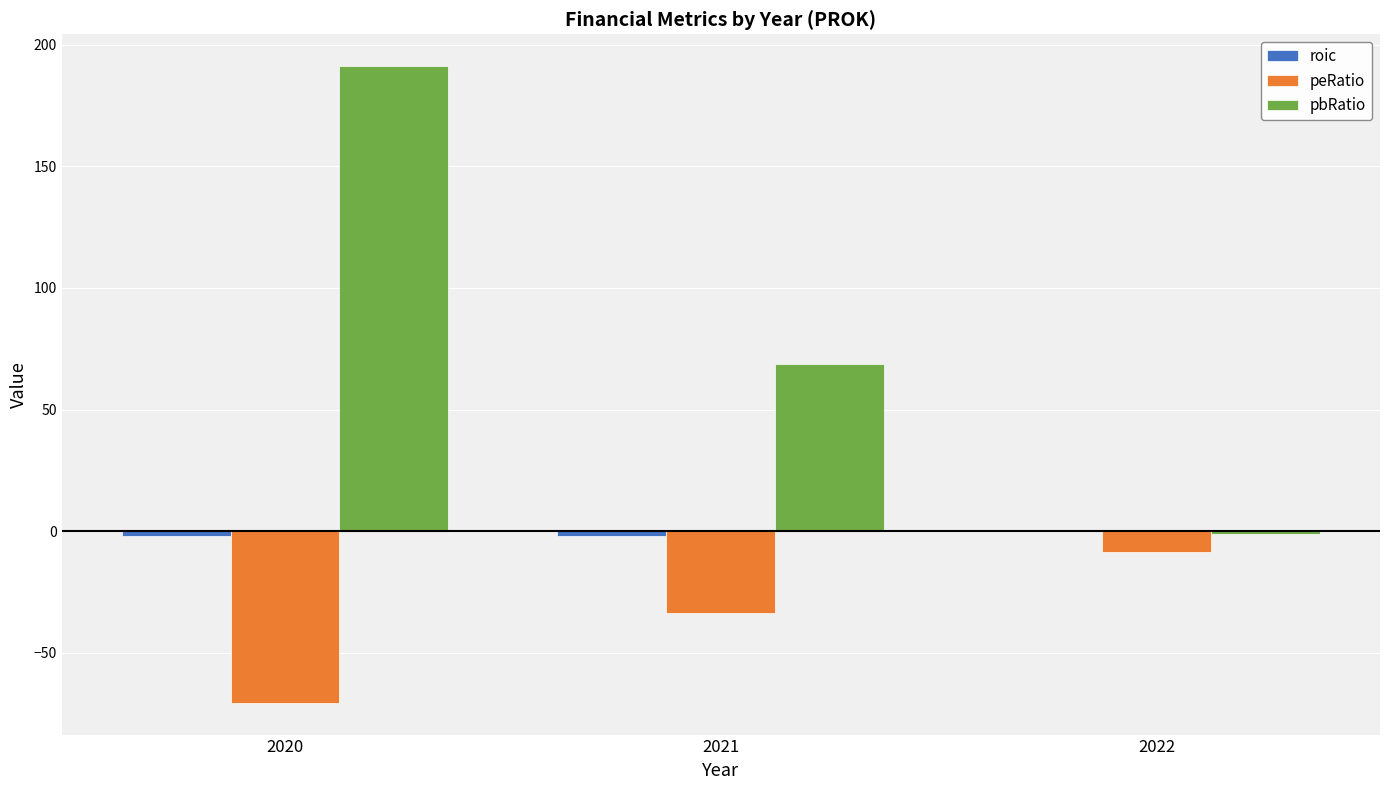

Which category has the highest value across all series?

2020